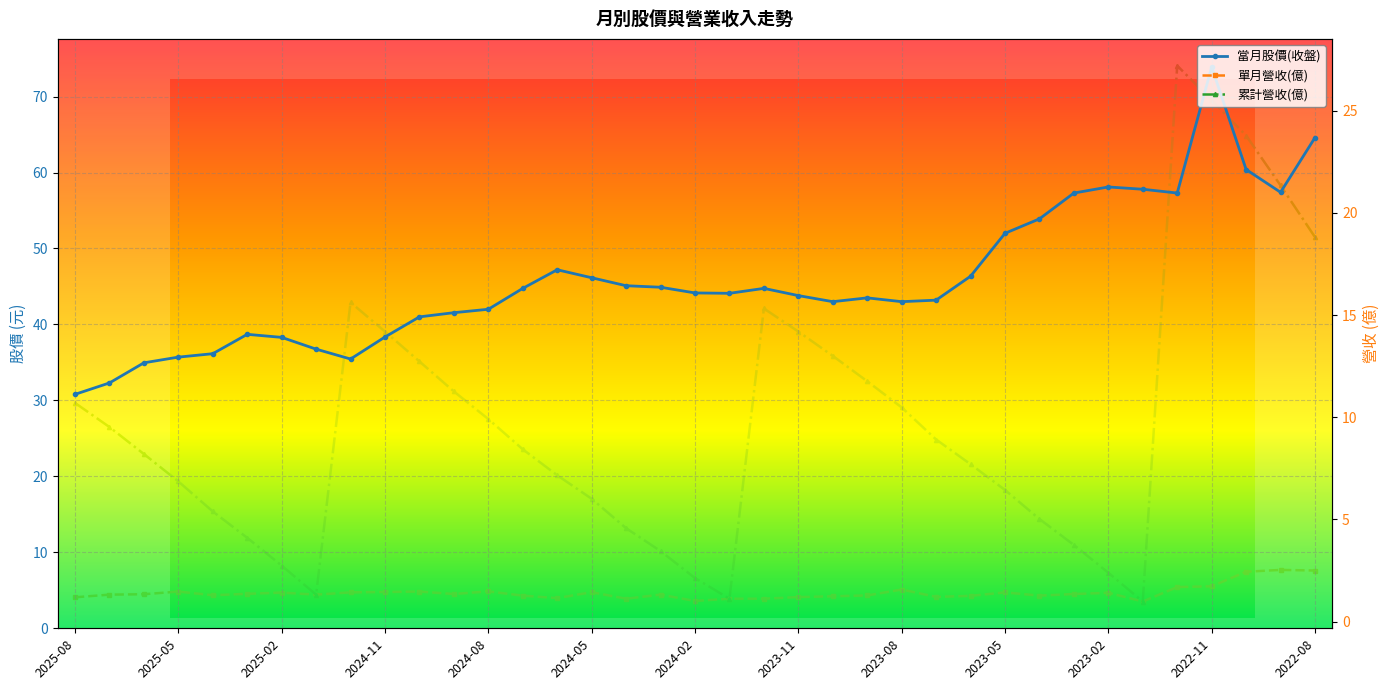

Reading right to left, transcribe all the data shown in this chart.

當月股價(收盤): 64.6	57.4	60.4	73.9	57.3	57.8	58.1	57.3	53.9	52.0	46.4	43.2	43.0	43.5	43.0	43.8	44.8	44.1	44.1	44.9	45.1	46.1	47.2	44.8	42.0	41.5	41.0	38.4	35.5	36.8	38.3	38.7	36.1	35.7	35.0	32.3	30.8
單月營收(億): 2.5	2.5	2.4	1.7	1.7	1.0	1.4	1.4	1.3	1.4	1.3	1.2	1.6	1.3	1.2	1.2	1.1	1.1	1.0	1.3	1.1	1.4	1.1	1.3	1.5	1.4	1.5	1.4	1.4	1.3	1.4	1.4	1.3	1.5	1.3	1.3	1.2
累計營收(億): 18.8	21.3	23.8	25.5	27.2	1.0	2.4	3.8	5.0	6.4	7.7	8.9	10.5	11.8	13.0	14.2	15.3	1.1	2.1	3.5	4.6	6.0	7.2	8.4	9.9	11.3	12.7	14.2	15.6	1.3	2.7	4.1	5.4	6.9	8.2	9.5	10.7